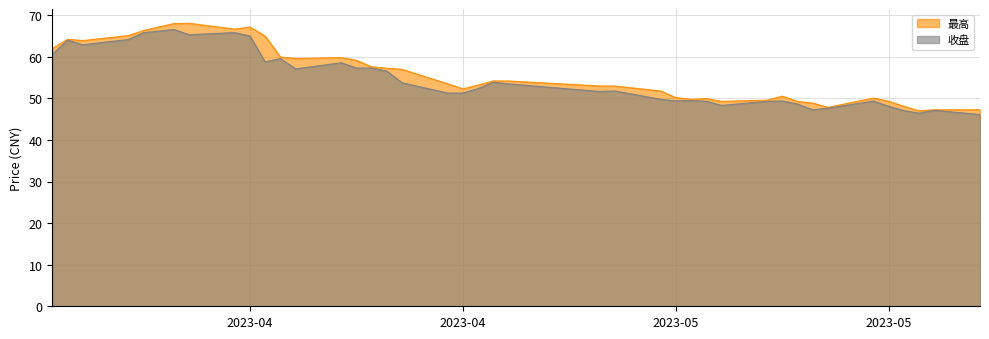

What is the sum of the 收盘 values at 2023-04-07 and 2023-05-10?

114.8